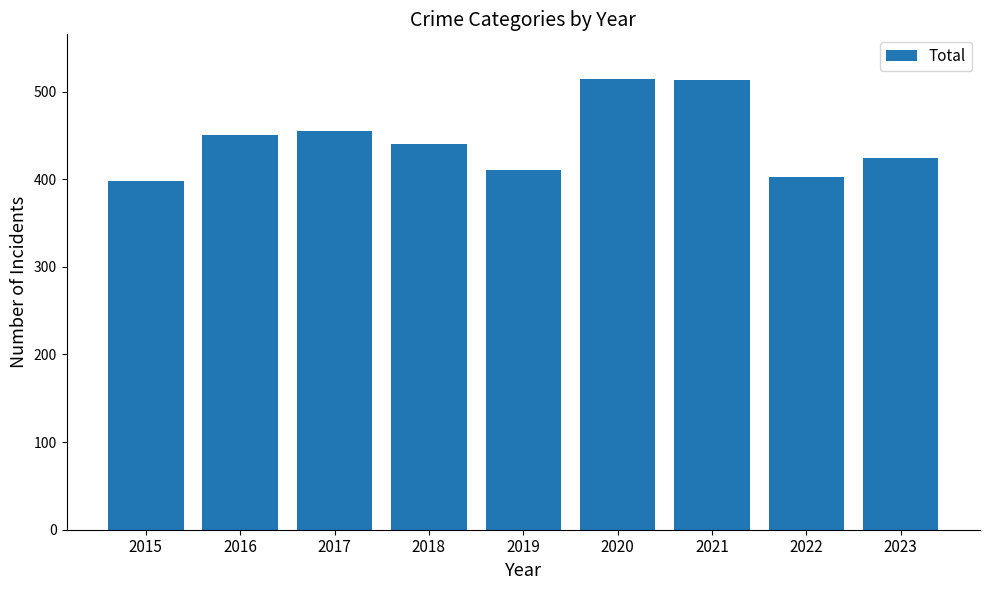

What is the difference between the values at 2020 and 2015?

116